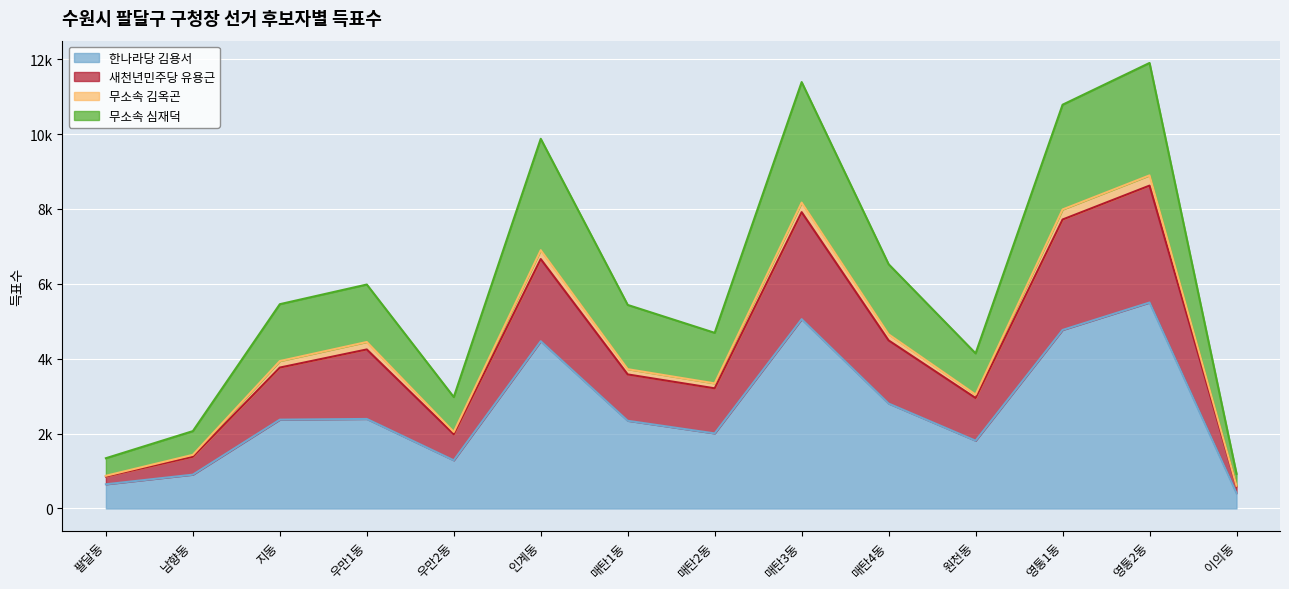

What are all the series names shown in the legend?

한나라당 김용서, 새천년민주당 유용근, 무소속 김옥곤, 무소속 심재덕